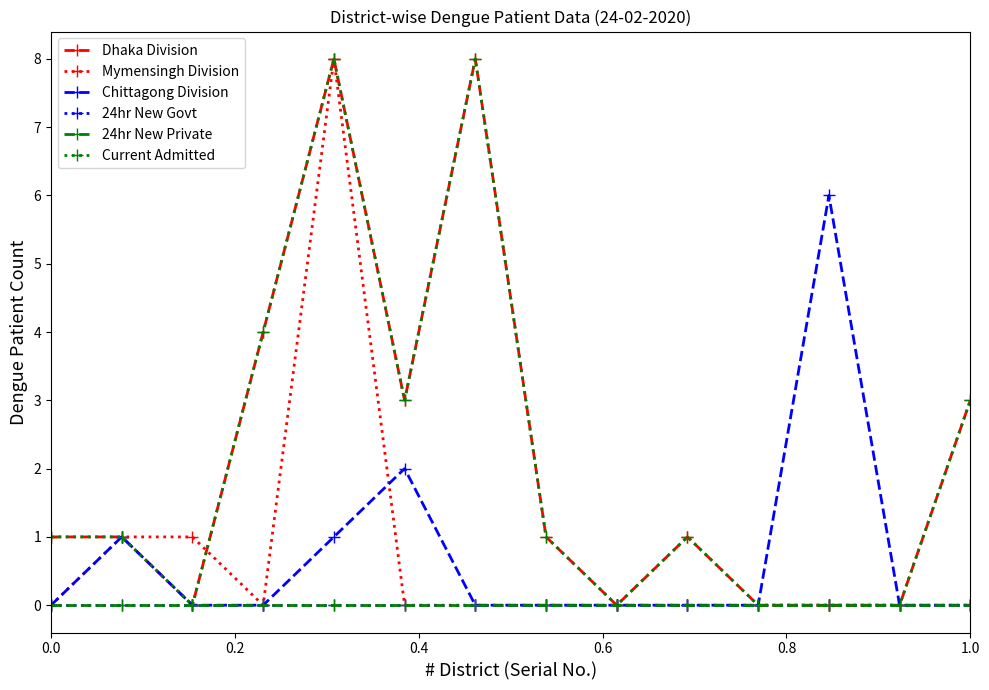

Does the chart have visible grid lines?

No